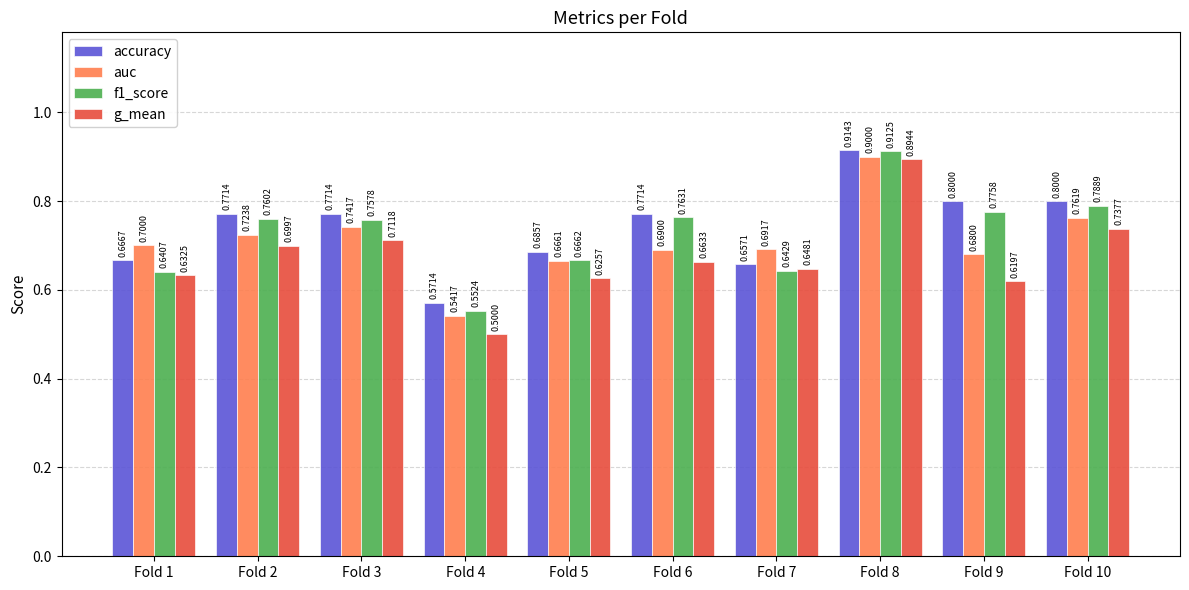

At which label does accuracy reach its peak?

Fold 8